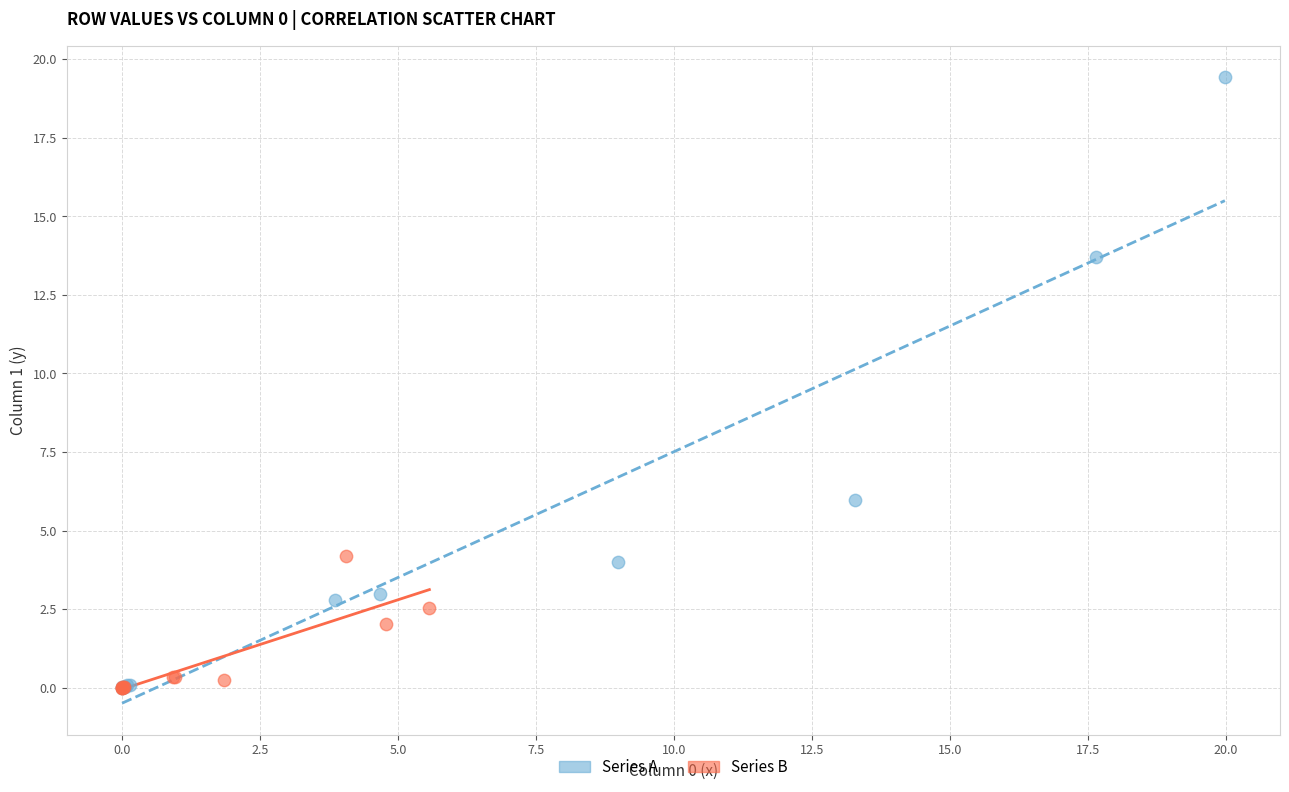

Which series has the widest spread of Y values?

Series A